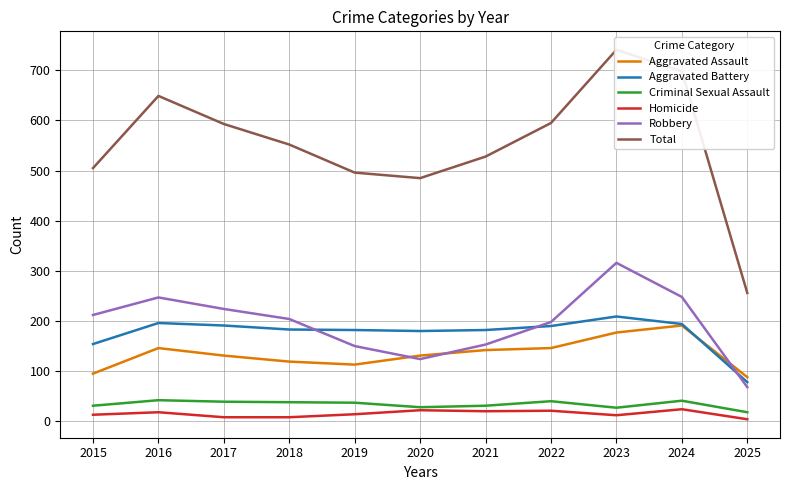

Reading left to right, transcribe all the data shown in this chart.

Aggravated Assault: 2015=95	2016=146	2017=131	2018=119	2019=113	2020=131	2021=142	2022=146	2023=177	2024=191	2025=88
Aggravated Battery: 2015=154	2016=196	2017=191	2018=183	2019=182	2020=180	2021=182	2022=190	2023=209	2024=194	2025=78
Criminal Sexual Assault: 2015=31	2016=42	2017=39	2018=38	2019=37	2020=28	2021=31	2022=40	2023=27	2024=41	2025=18
Homicide: 2015=13	2016=18	2017=8	2018=8	2019=14	2020=22	2021=20	2022=21	2023=12	2024=24	2025=4
Robbery: 2015=212	2016=247	2017=224	2018=204	2019=150	2020=124	2021=153	2022=198	2023=316	2024=248	2025=68
Total: 2015=505	2016=649	2017=593	2018=552	2019=496	2020=485	2021=528	2022=595	2023=741	2024=698	2025=256